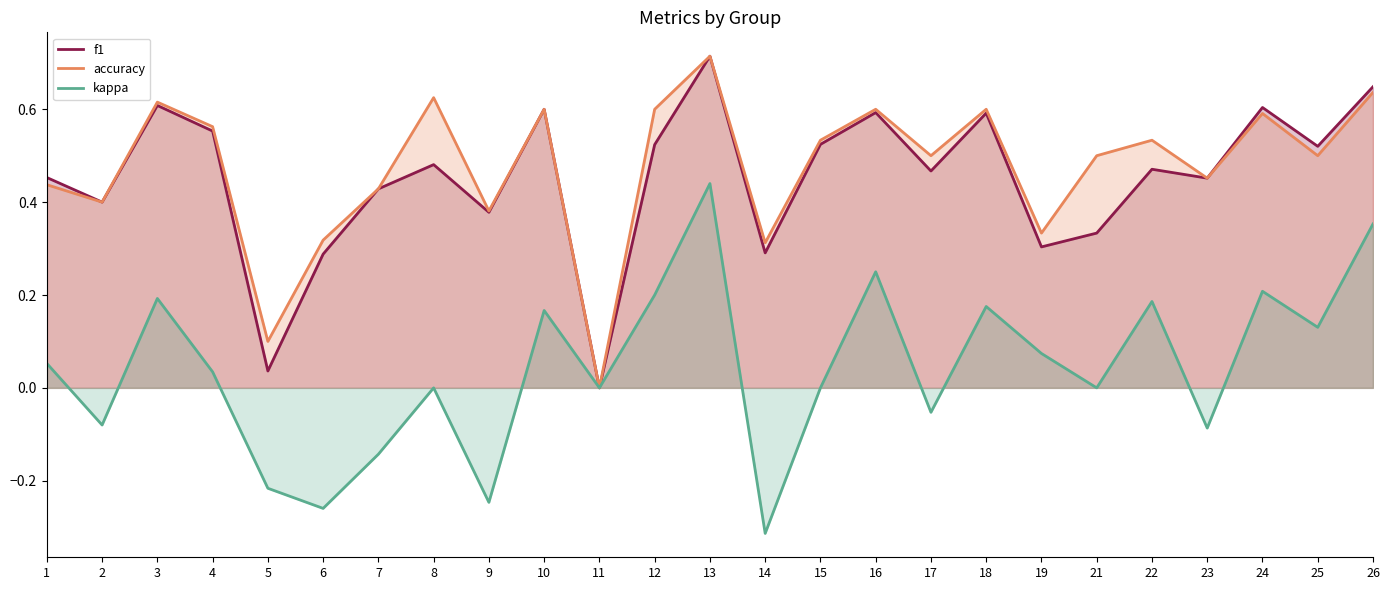

What is the average value of the accuracy series?

0.5